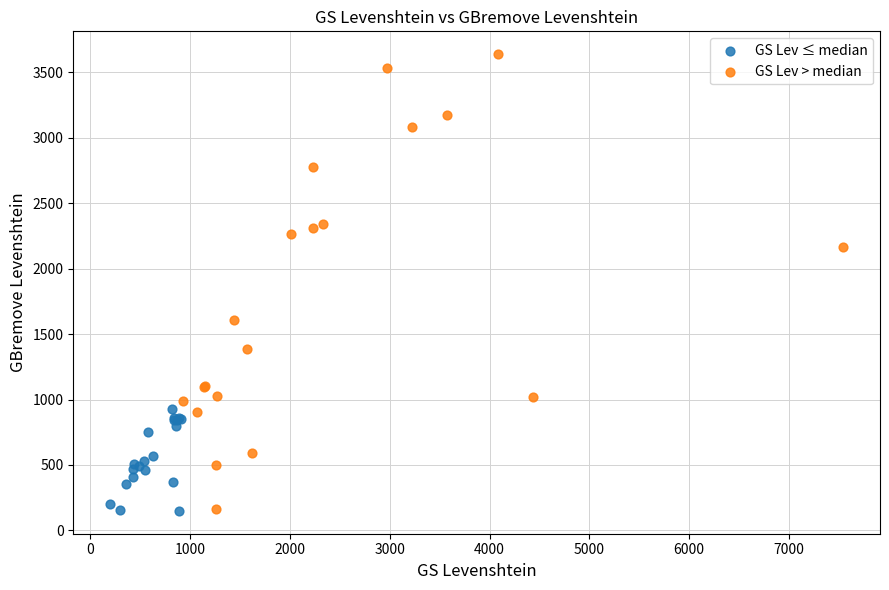

Which series has the largest Y range (max minus min)?

GS Lev > median